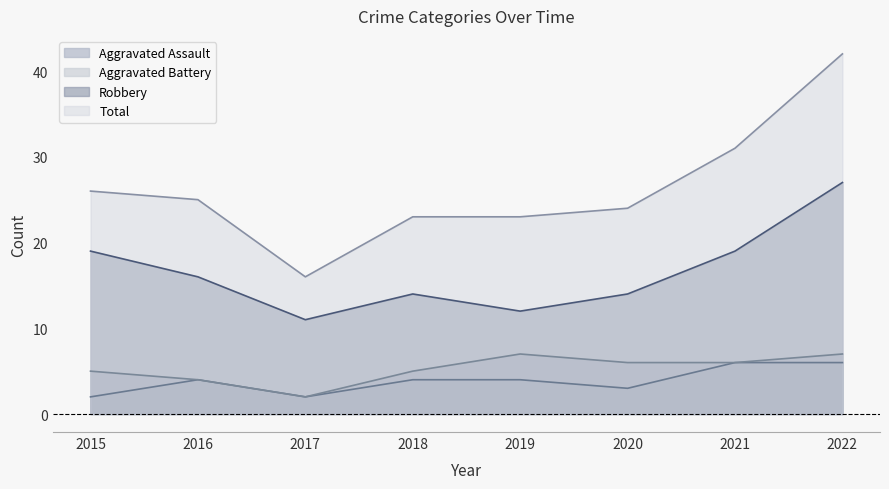

What is the difference between the Aggravated Assault values at 2015 and 2020?

1